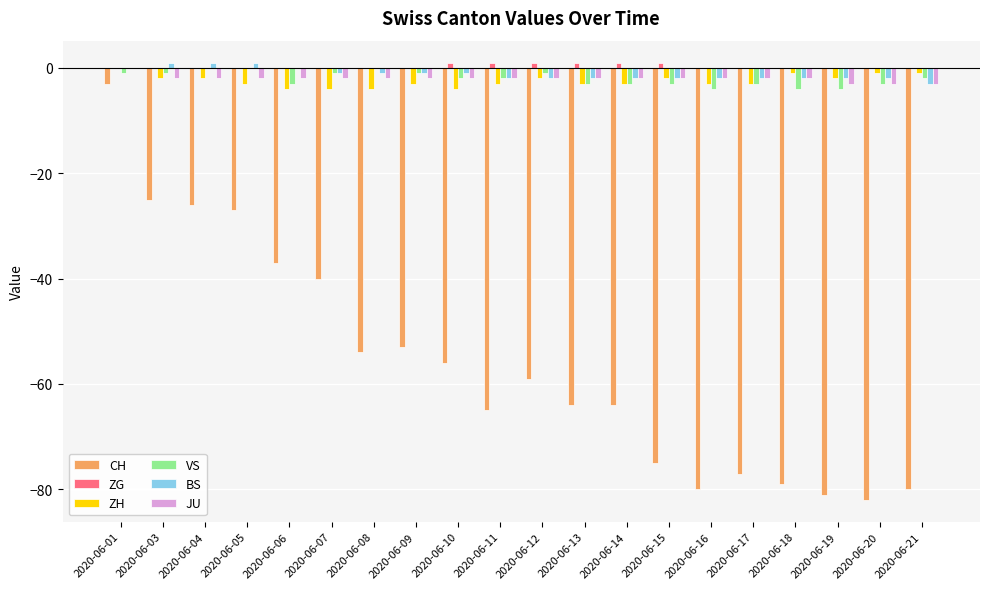

How many series are shown in this chart?

6